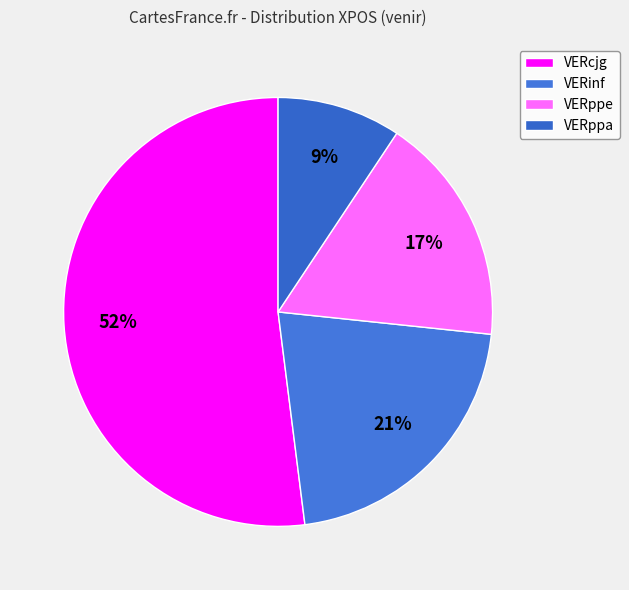

True or false: VERcjg accounts for 52% of the total.

True